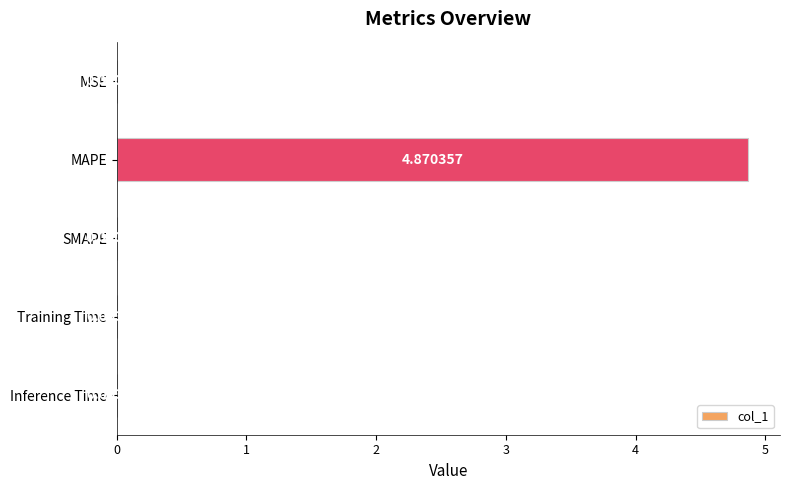

Which has a higher value, MAPE or Training Time?

MAPE